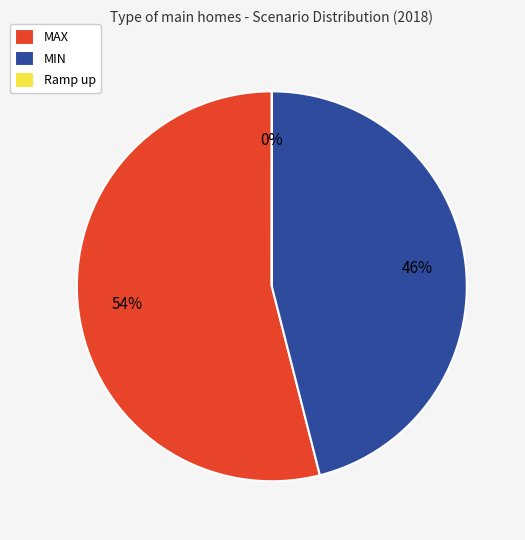

Which category has the biggest portion of the pie?

MAX